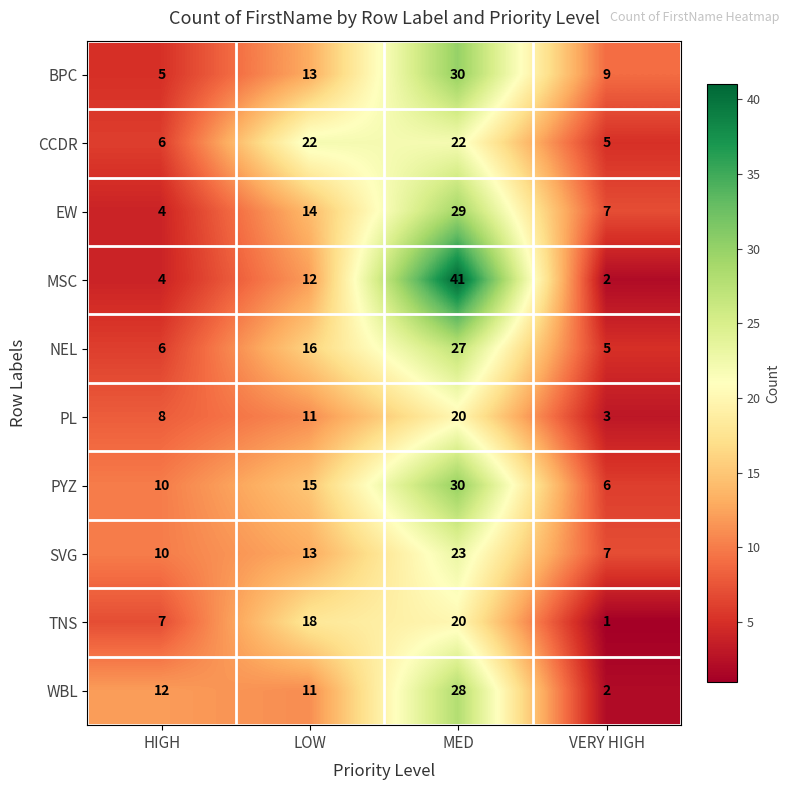

True or false: PYZ has a value of 6 at VERY HIGH.

True